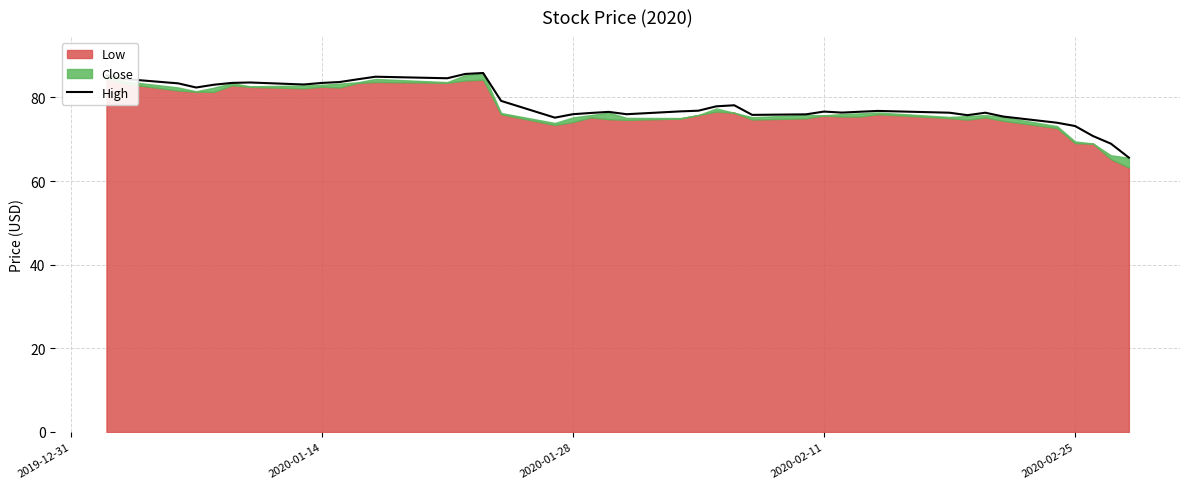

What is the average value?

78.6